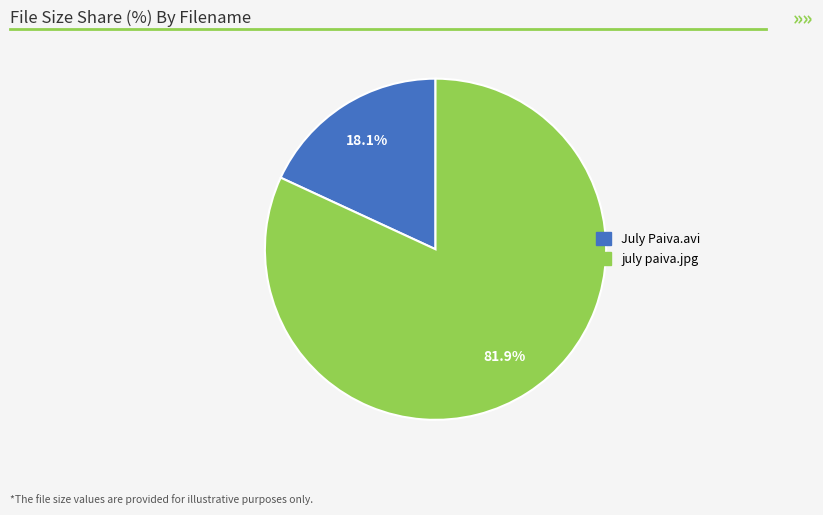

Approximately how many times larger is the value at july paiva.jpg compared to July Paiva.avi?

4.5